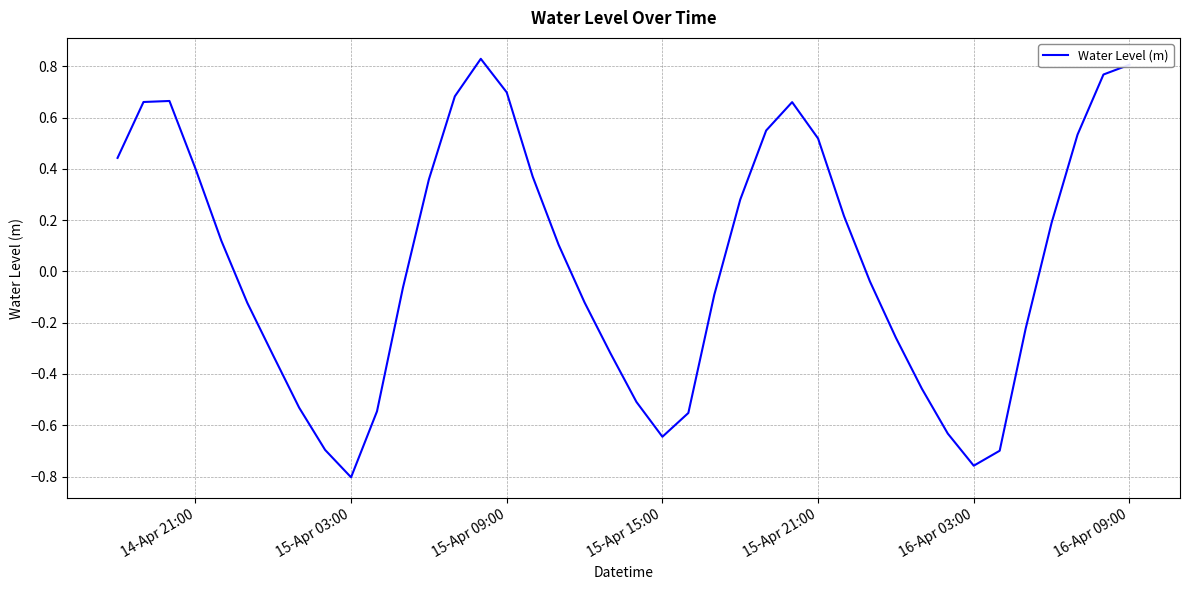

What is the difference between the maximum and minimum values?

1.6